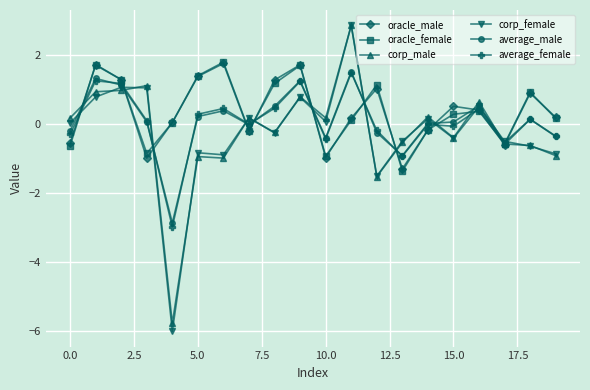

What is the maximum value for average_female?

1.5